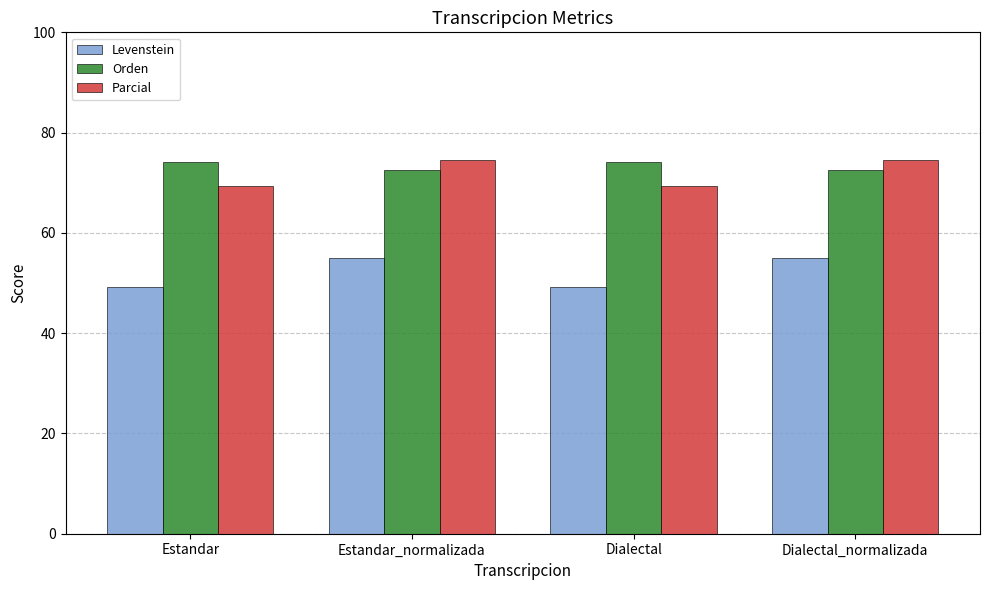

Does the chart contain any negative values?

No